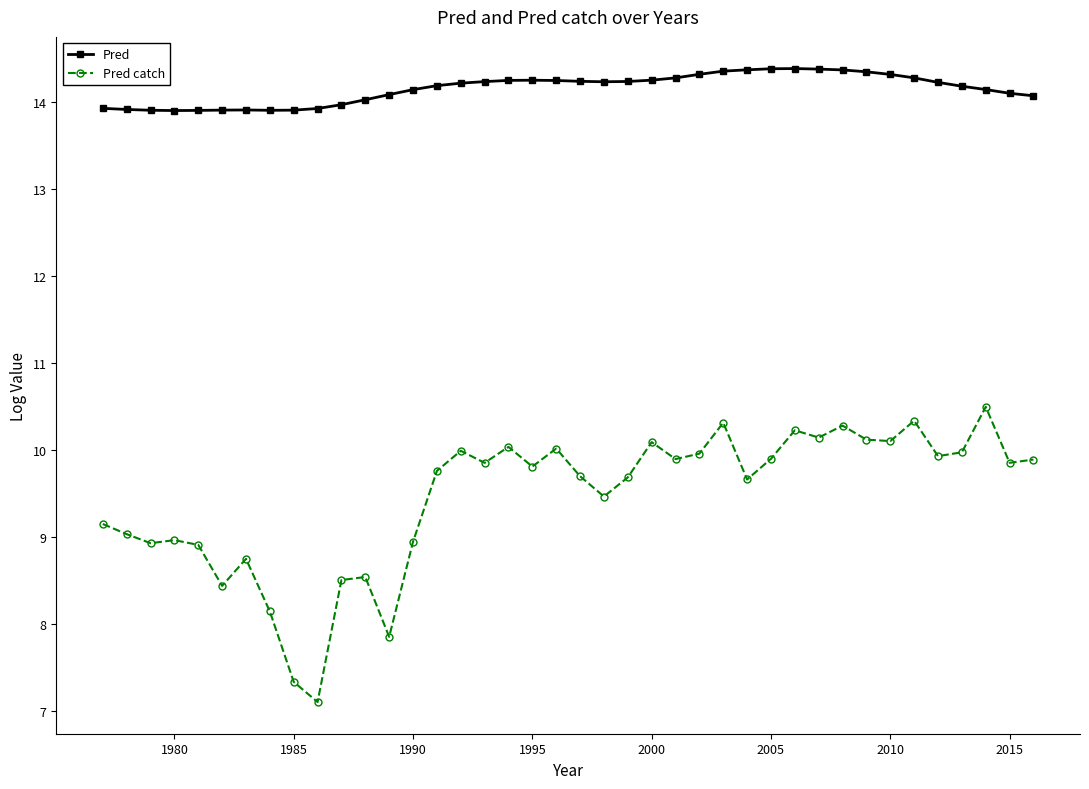

List the series in order of their overall mean, highest first.

Pred, Pred catch